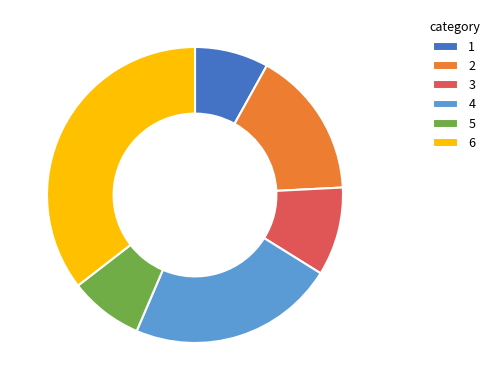

Do 3 and 5 together represent more than half of the pie?

No